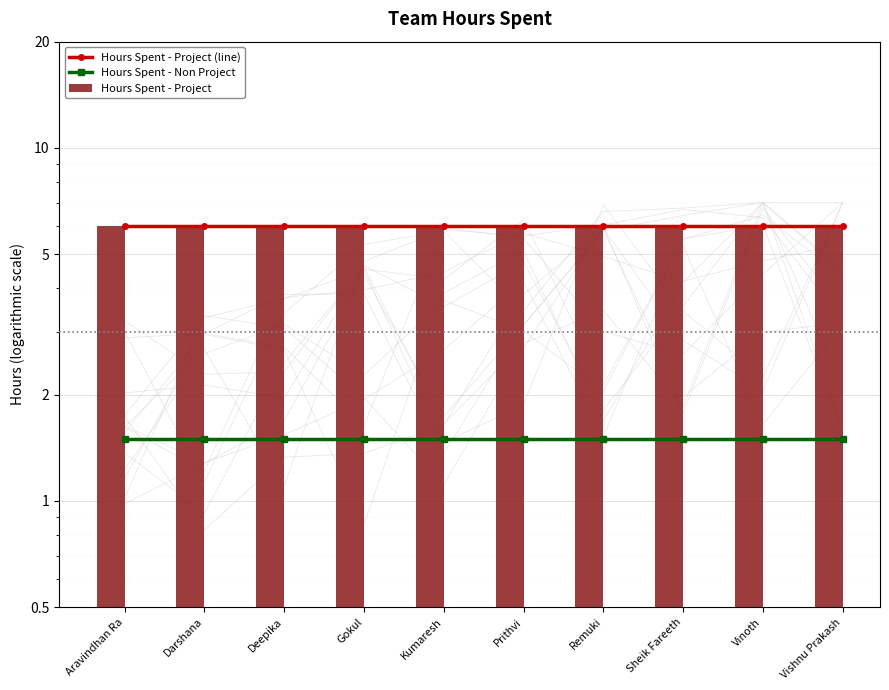

List the labels in order of Hours Spent - Project value, largest first.

Aravindhan Ra, Darshana, Deepika, Gokul, Kumaresh, Prithvi, Remuki, Sheik Fareeth, Vinoth, Vishnu Prakash